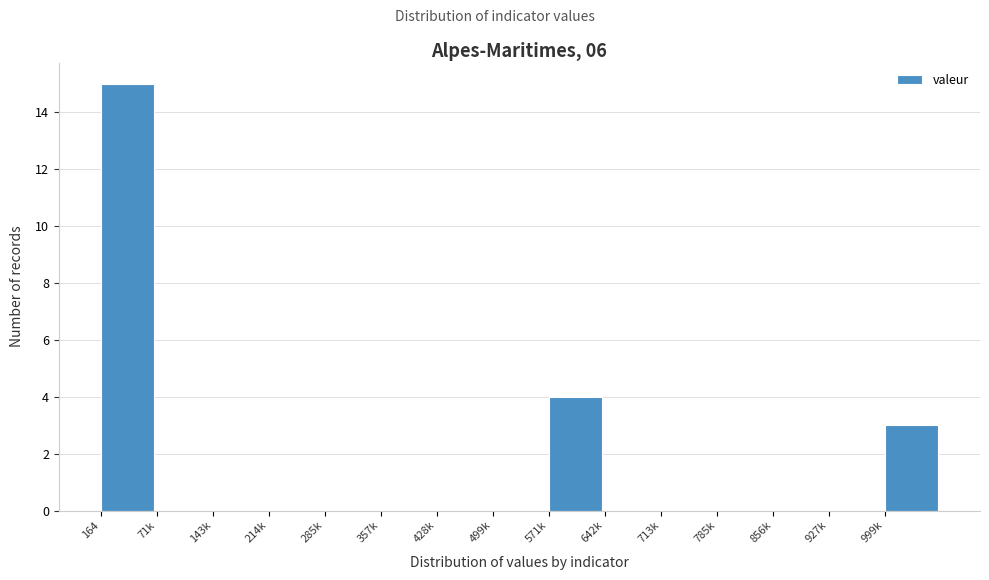

Reading left to right, transcribe all the data shown in this chart.

164=15	71k=0	143k=0	214k=0	285k=0	357k=0	428k=0	499k=0	571k=4	642k=0	713k=0	785k=0	856k=0	927k=0	999k=3